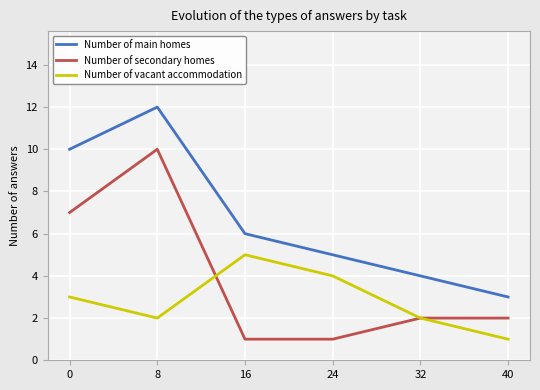

How many lines are shown in the chart?

3